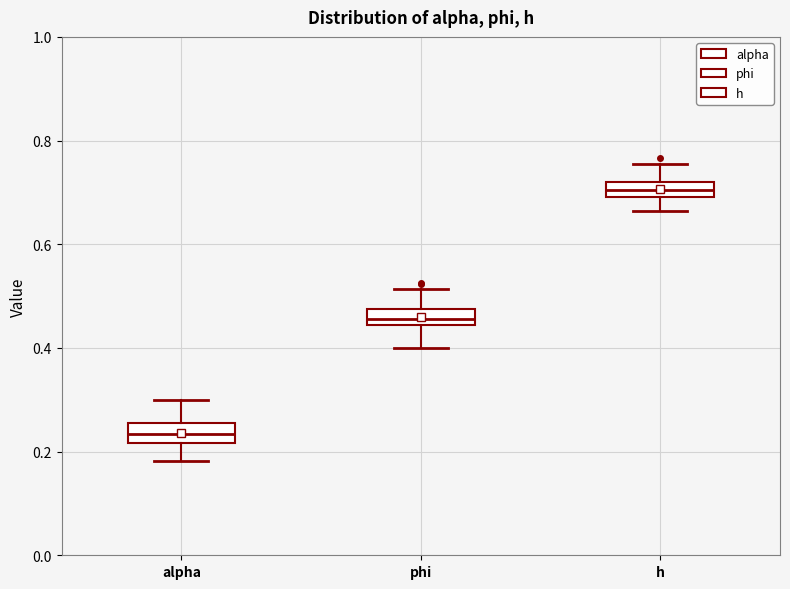

Where does the upper whisker of the box for alpha end on the y-axis? The values are not printed on the chart, so give them approximately, as read against the axis.

0.30